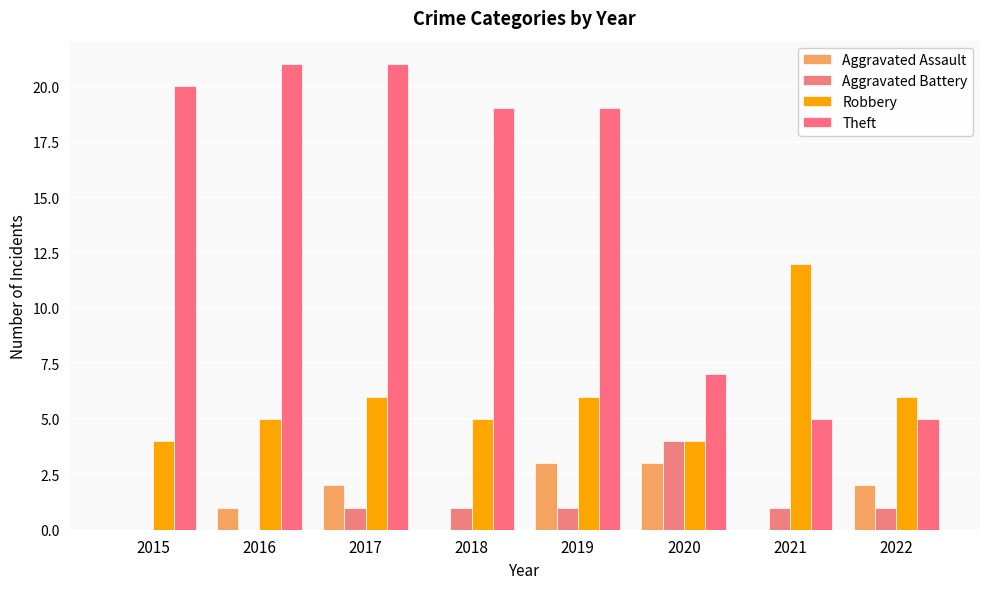

At which category is the sum across all series the highest?

2017